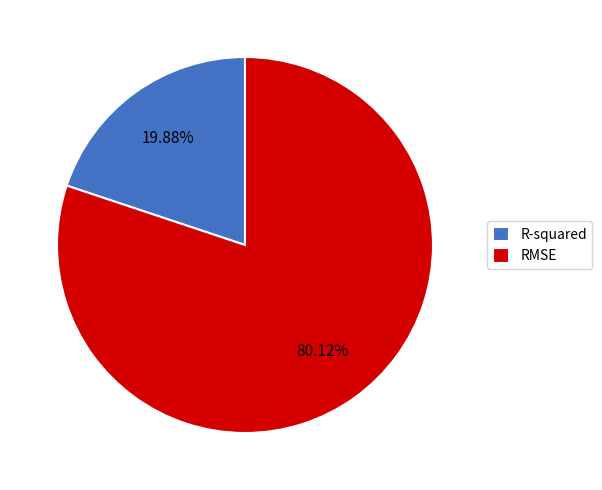

Combined, do RMSE and R-squared account for over 50%?

Yes